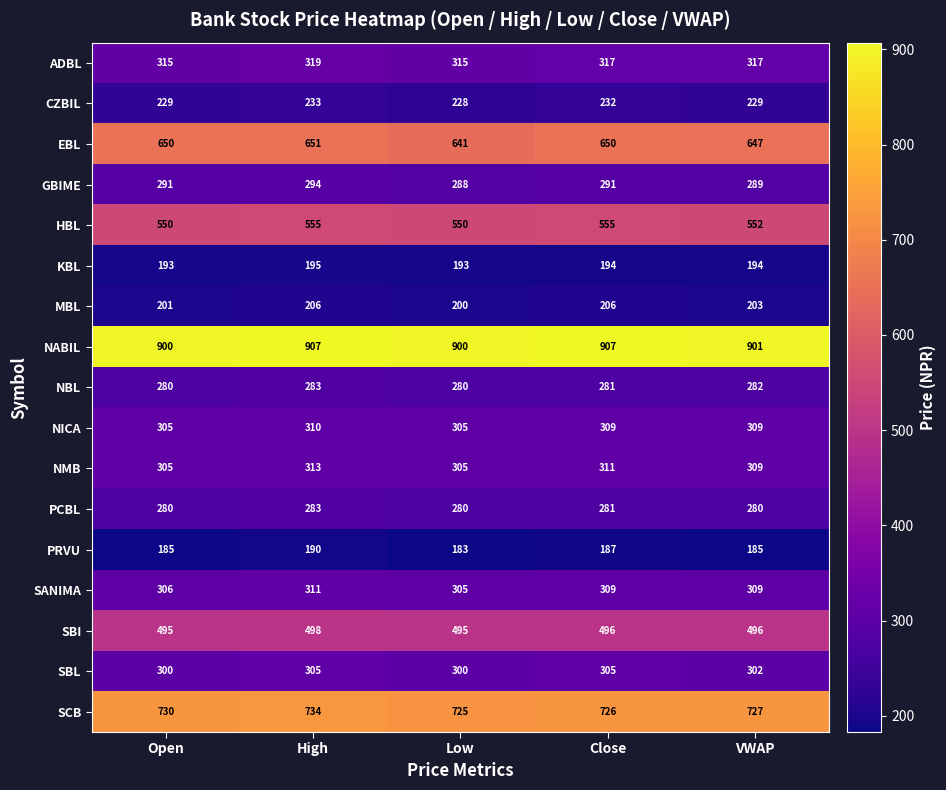

Is it true that EBL equals 971 at High?

False